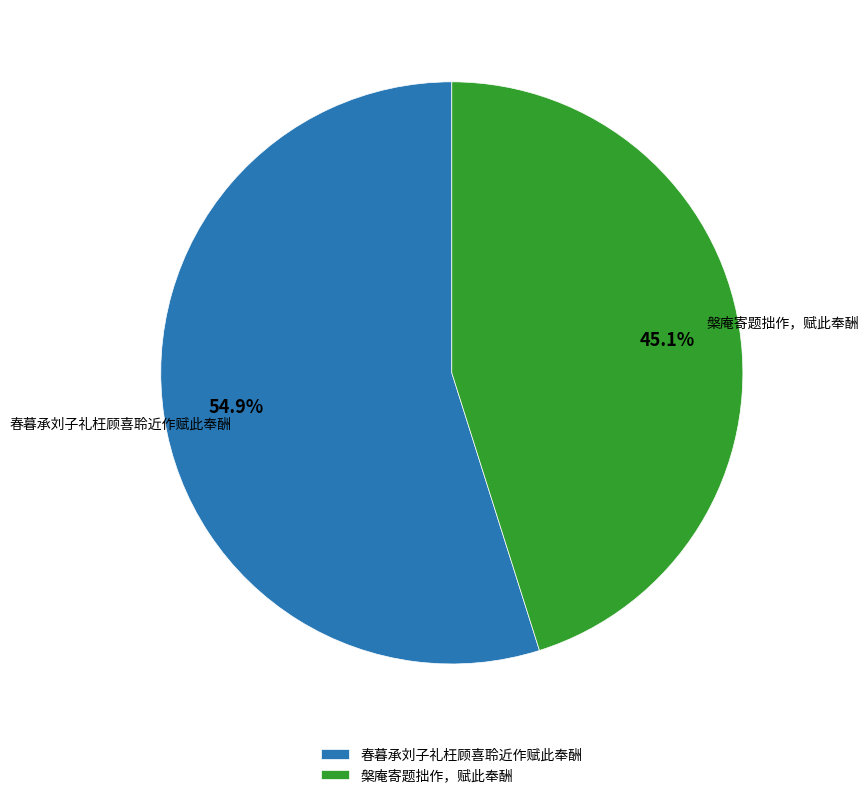

Which category has the smallest portion of the pie?

槃庵寄题拙作，赋此奉酬